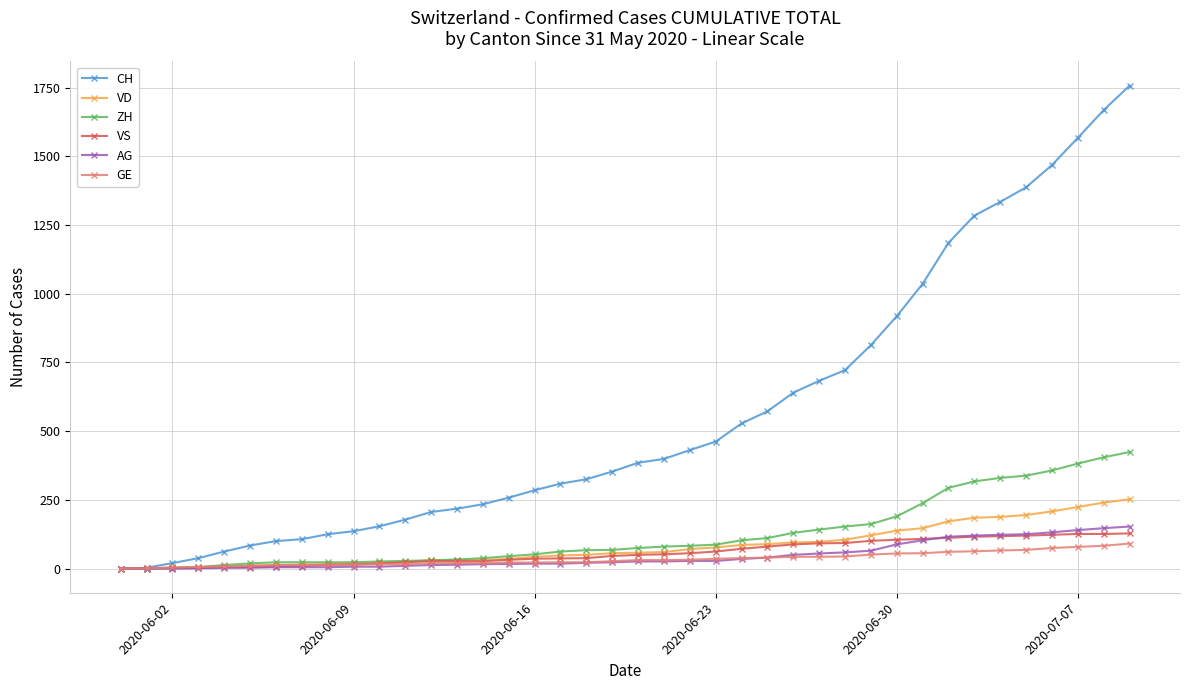

What are all the series names shown in the legend?

CH, VD, ZH, VS, AG, GE